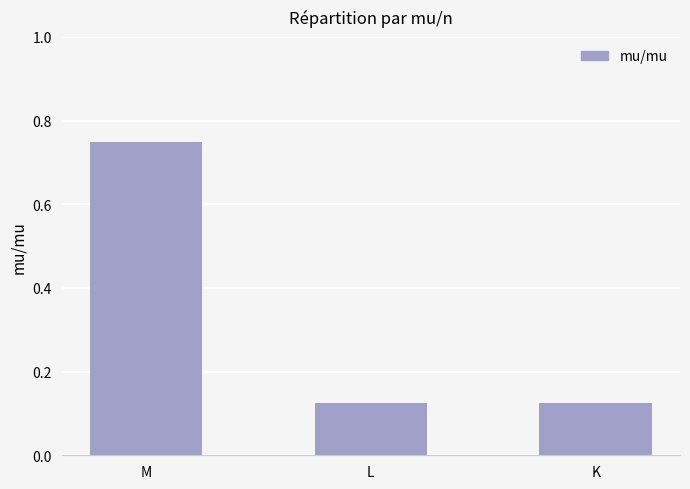

What is the average value?

0.3